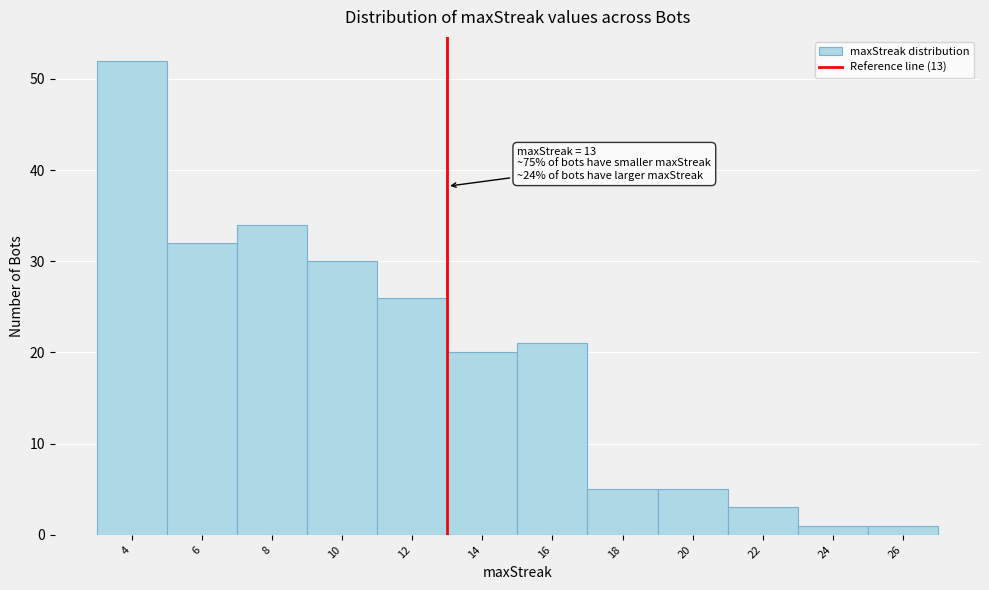

Over which range of the x-axis is the bar tallest?

3 to 5